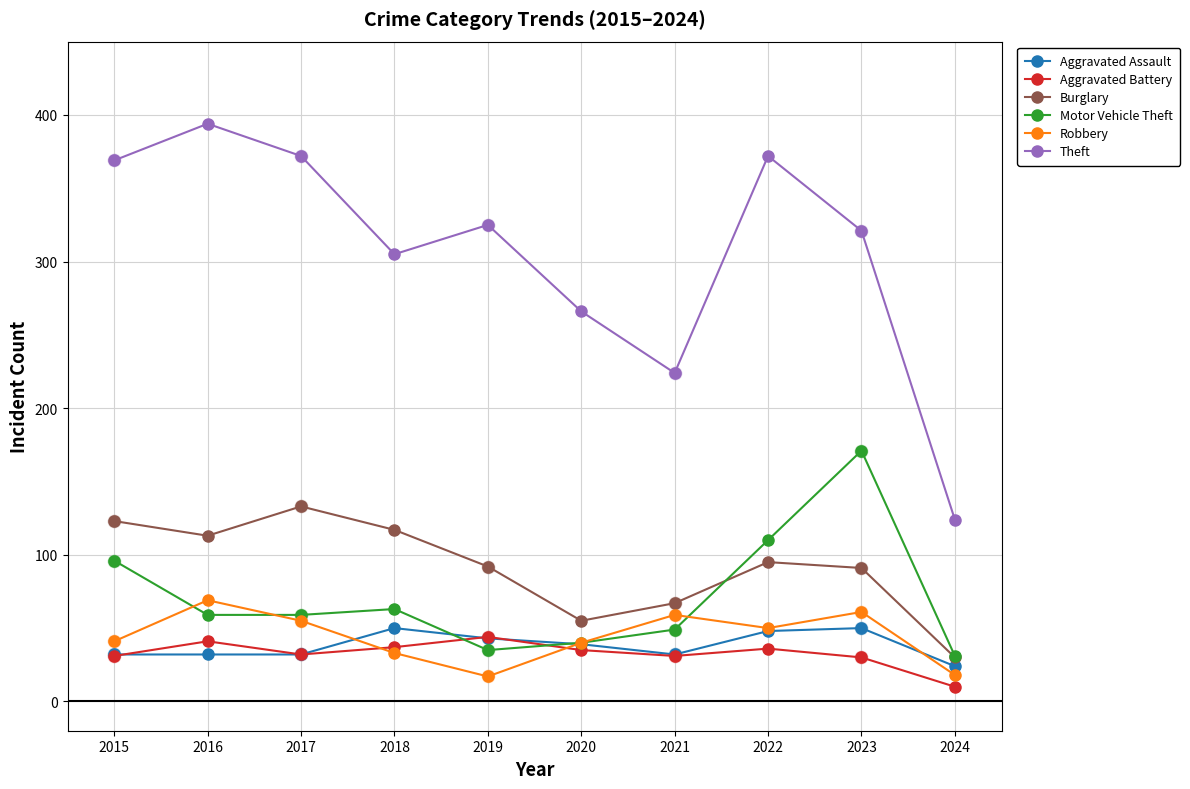

What is the spread (max minus min) of values at 2016?

362